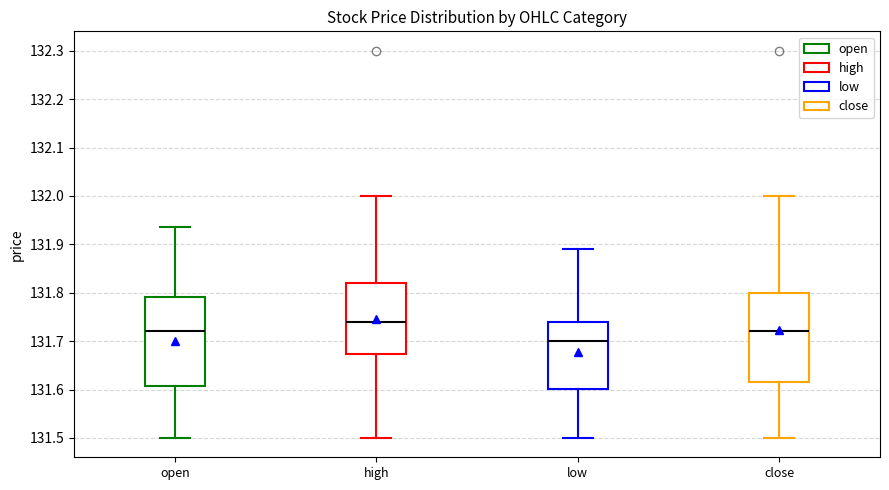

Reading left to right, transcribe this box plot: for each box, give where its median line is, the range the box spans, and where its two whiskers end, as read against the y-axis. The values are not printed on the chart, so give them approximately, as read against the axis.

open: median 131.72, box 131.61 to 131.79, whiskers 131.50 to 131.94
high: median 131.74, box 131.67 to 131.82, whiskers 131.50 to 132.00
low: median 131.70, box 131.60 to 131.74, whiskers 131.50 to 131.89
close: median 131.72, box 131.62 to 131.80, whiskers 131.50 to 132.00